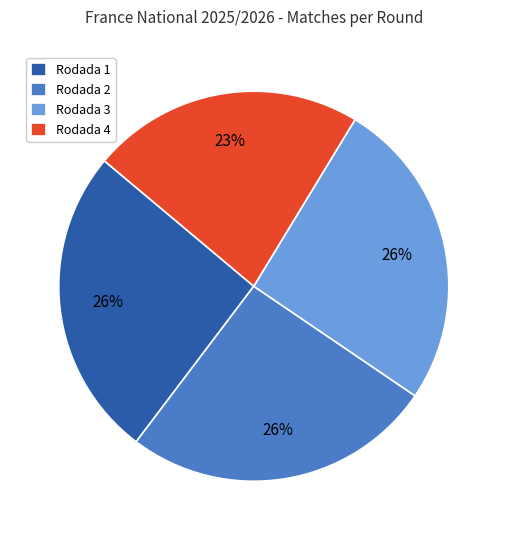

What is the smallest slice in the pie chart?

Rodada 4